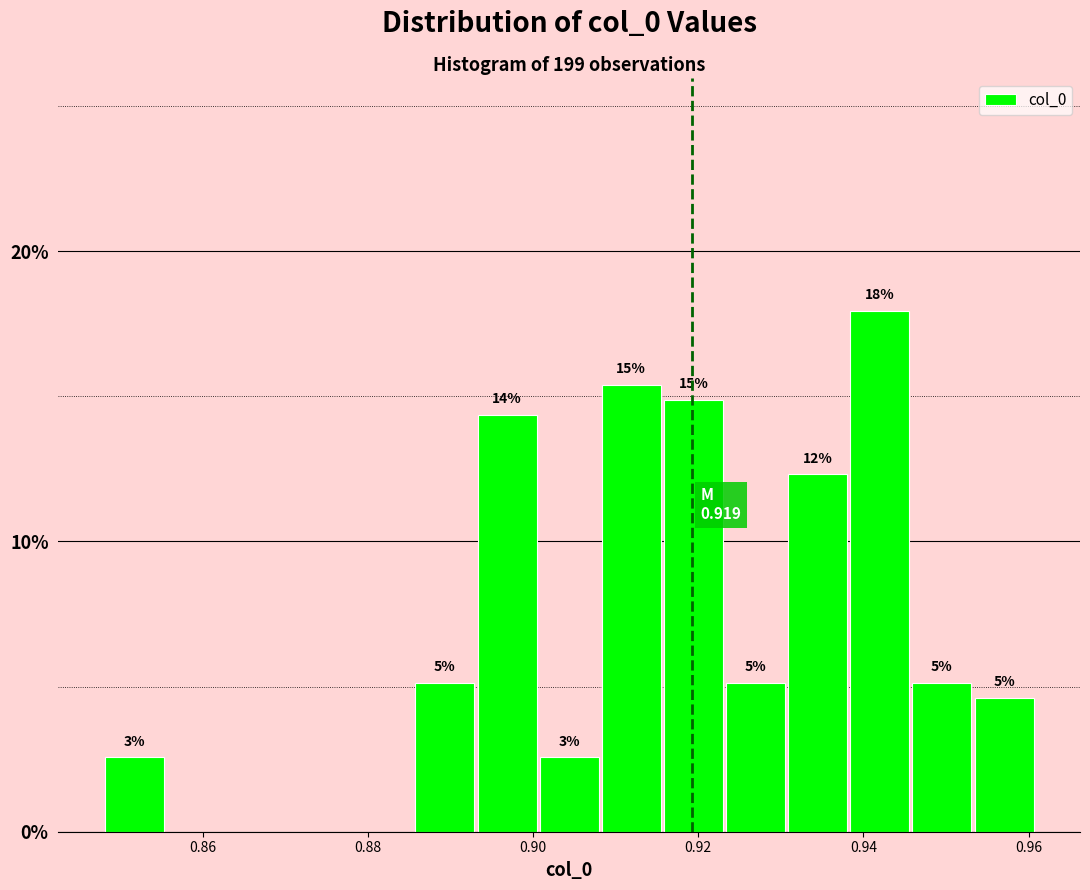

Read against the x-axis, roughly where is the centre of the tallest bar?

0.942